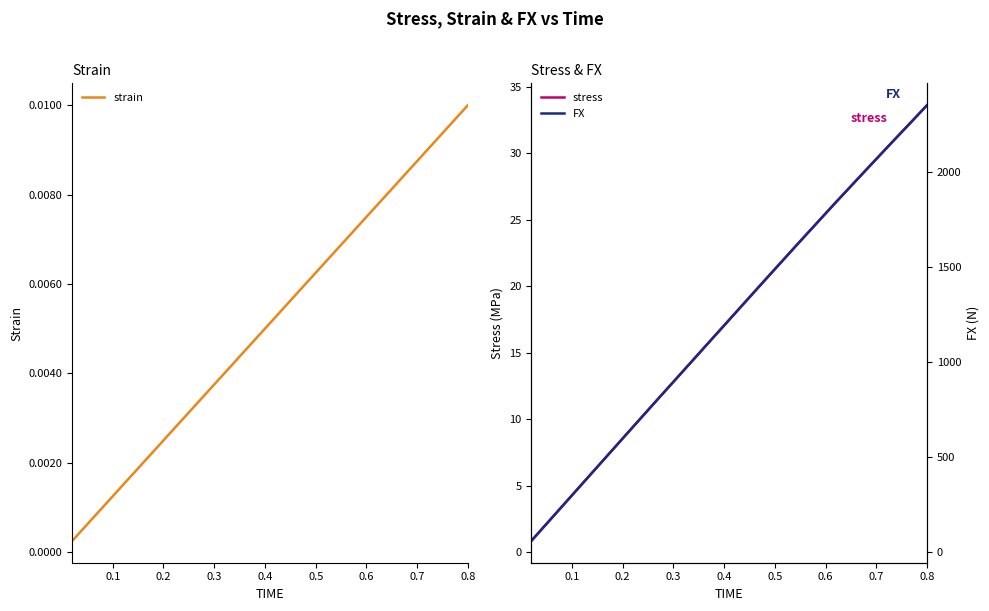

Reading left to right, list all the values displayed in this chart.

strain: 0.0	0.0	0.0	0.0	0.0	0.0	0.0	0.0	0.0	0.0	0.0	0.0	0.0	0.0	0.0	0.0	0.0	0.0	0.0	0.0	0.0	0.0	0.0	0.0	0.0	0.0	0.0	0.0	0.0	0.0	0.0	0.0	0.0	0.0	0.0	0.0	0.0	0.0	0.0	0.0
stress: 0.9	1.7	2.6	3.4	4.3	5.1	6.0	6.8	7.7	8.6	9.4	10.3	11.1	12.0	12.8	13.7	14.5	15.4	16.2	17.1	17.9	18.8	19.6	20.5	21.3	22.1	23.0	23.8	24.6	25.5	26.3	27.1	28.0	28.8	29.6	30.4	31.2	32.0	32.8	33.6
FX: 59.9	119.8	179.7	239.6	299.5	359.4	419.3	479.2	539.1	599.0	658.9	718.6	778.4	837.8	897.2	956.6	1016.0	1075.5	1134.8	1194.0	1253.5	1313.0	1372.3	1431.5	1490.5	1549.5	1608.6	1667.1	1725.2	1783.7	1841.9	1899.1	1956.5	2013.7	2070.5	2127.5	2184.2	2240.4	2297.2	2354.0